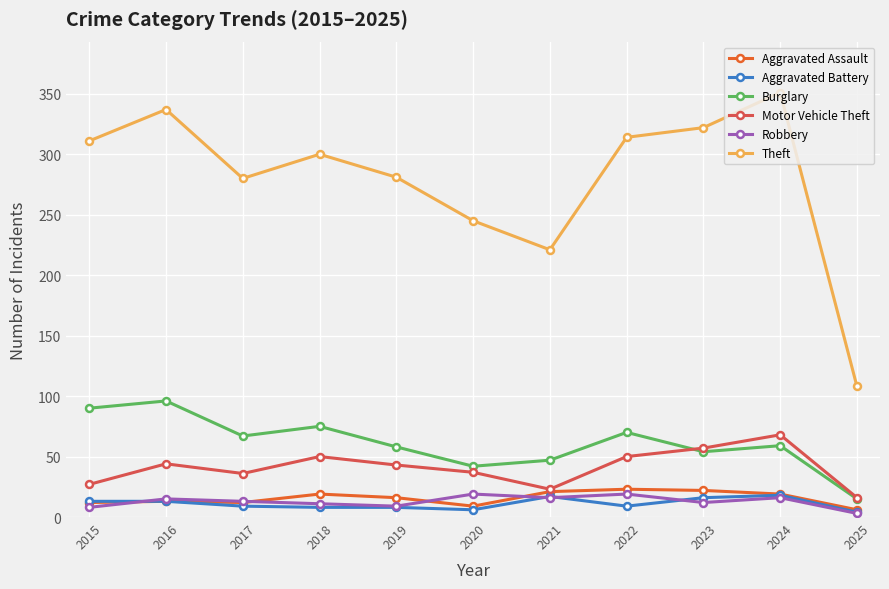

True or false: Theft and Burglary cross at least once.

False